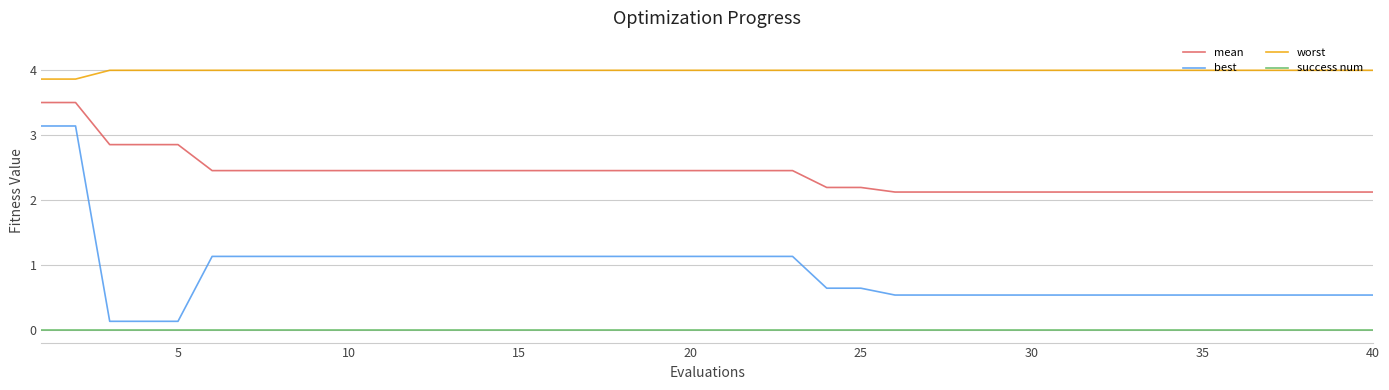

What is the lowest value of the mean series?

2.1